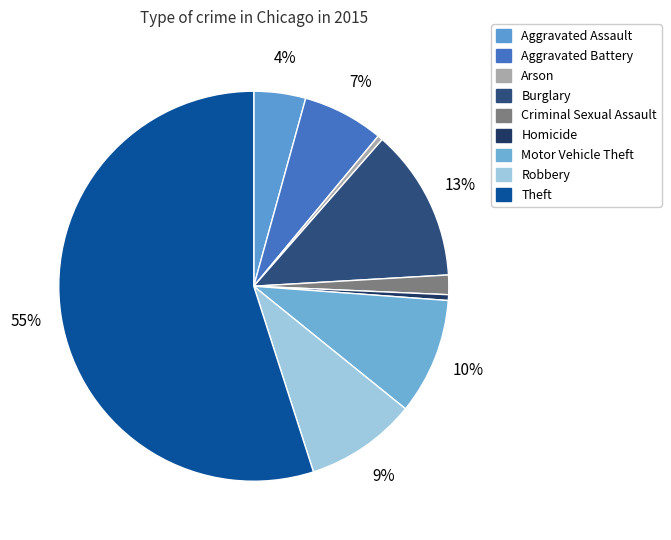

How many slices are in this pie chart?

9